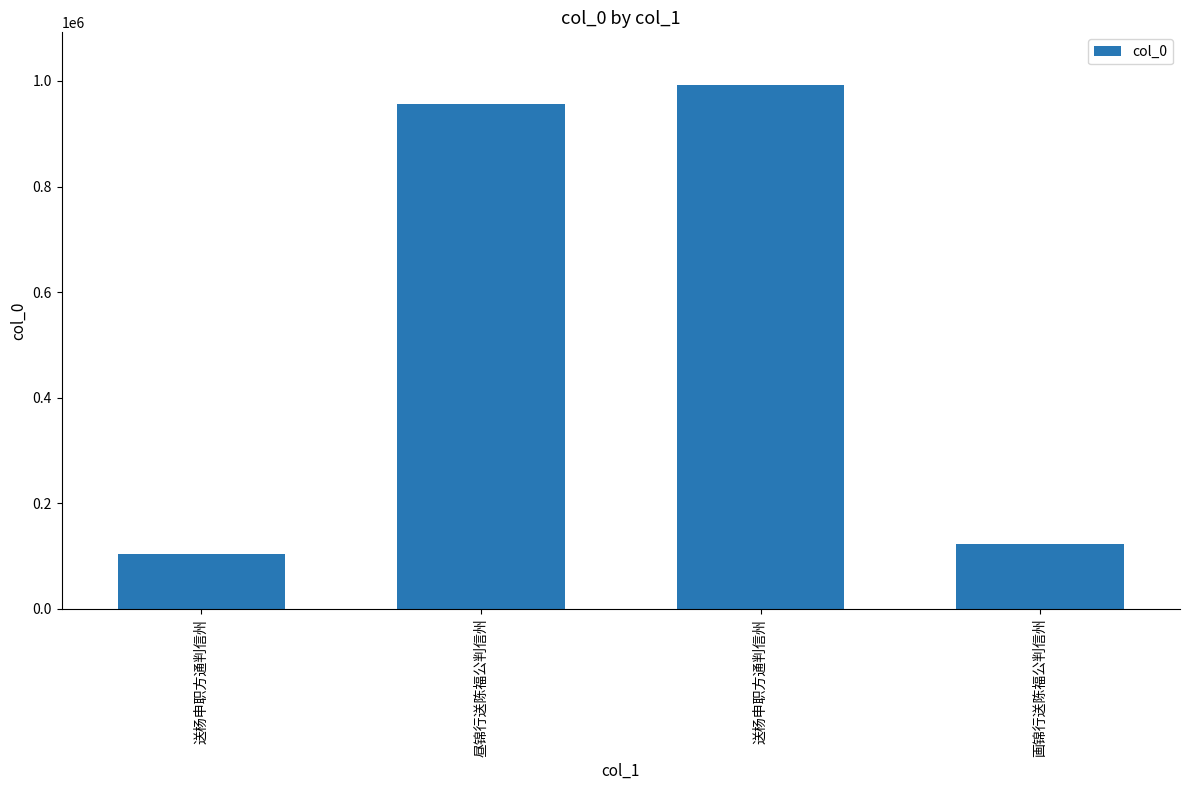

How many data points are less than 957068?

2